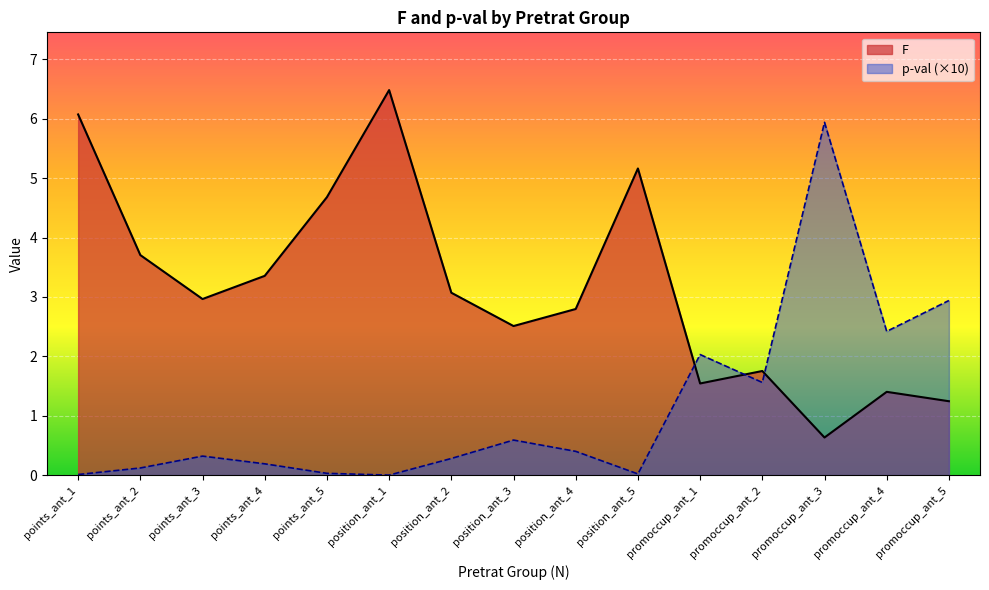

The value of p-val at promoccup_ant_4 is 2.4. True or false?

True